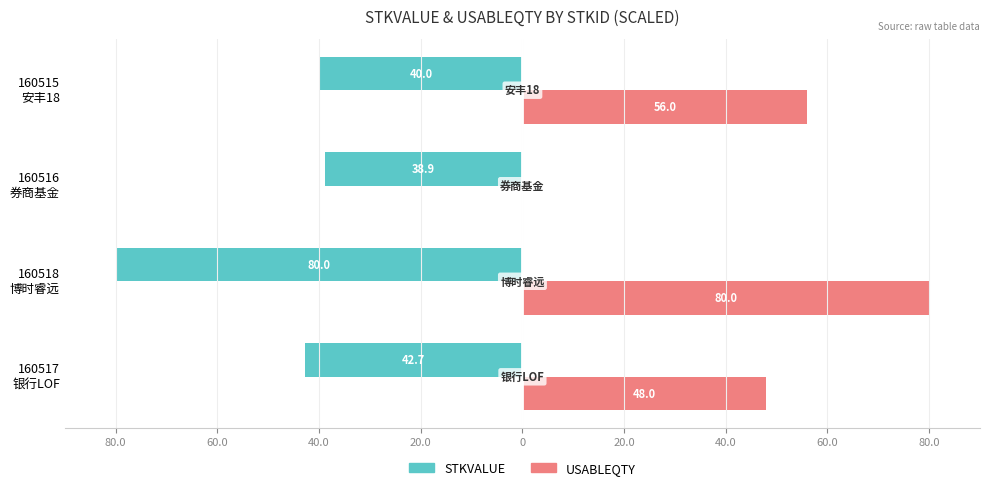

What are all the series names shown in the legend?

STKVALUE, USABLEQTY